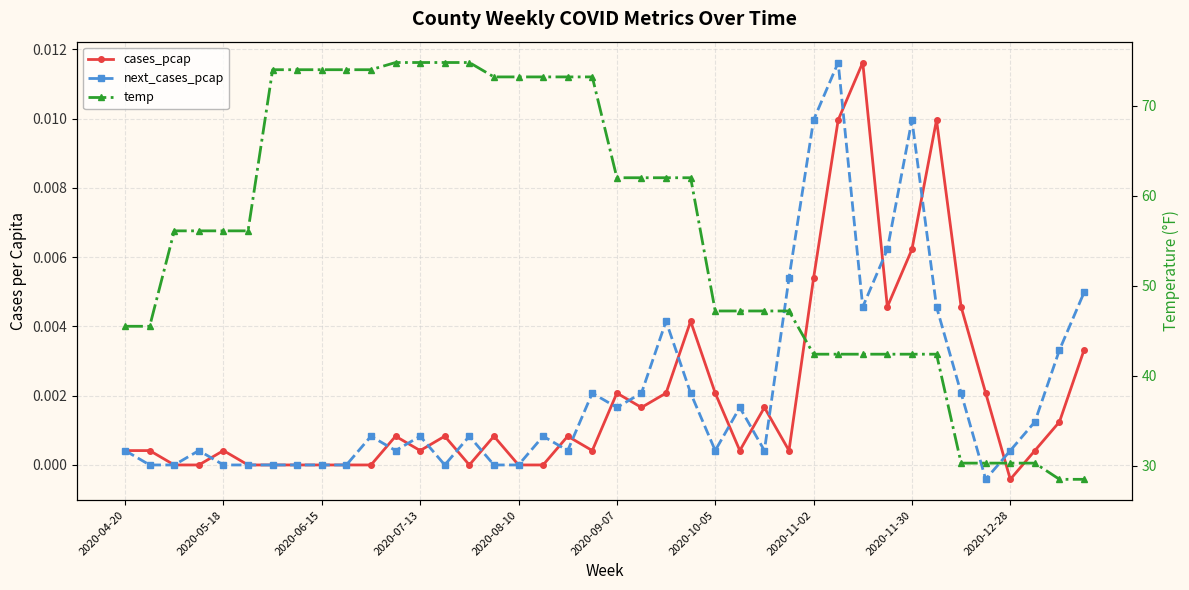

Between 37 and 28, which is larger?

28